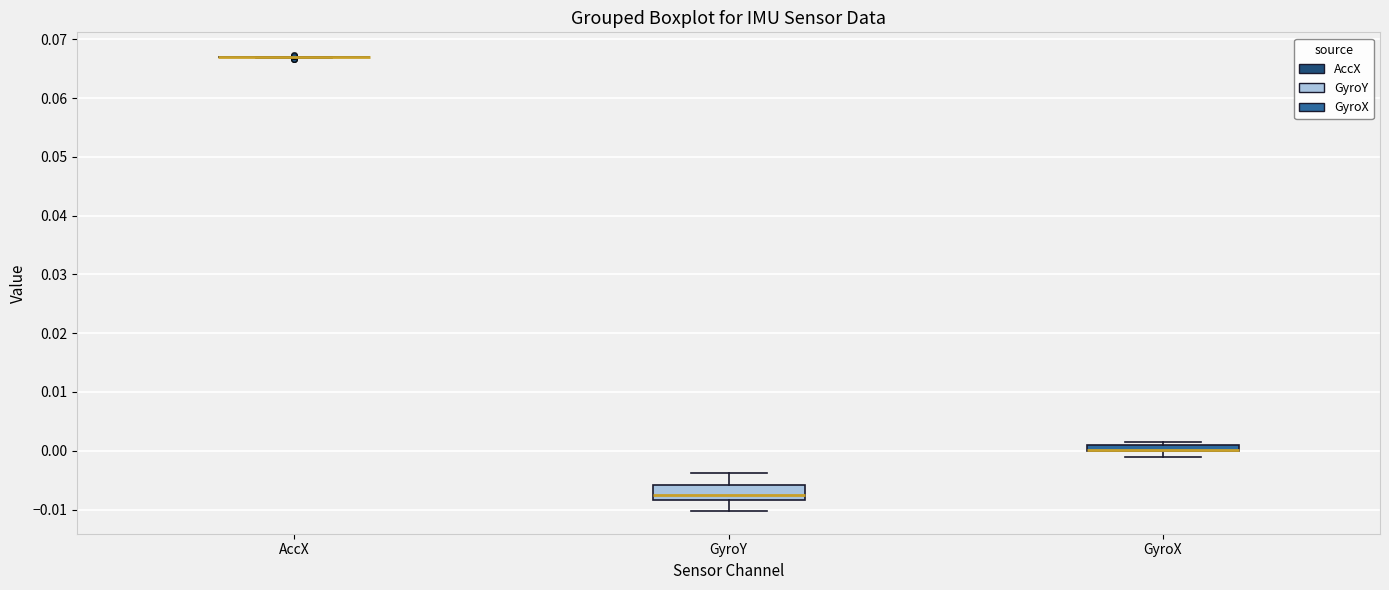

Where is the lower edge of the box for GyroY on the y-axis? The values are not printed on the chart, so give them approximately, as read against the axis.

-0.008